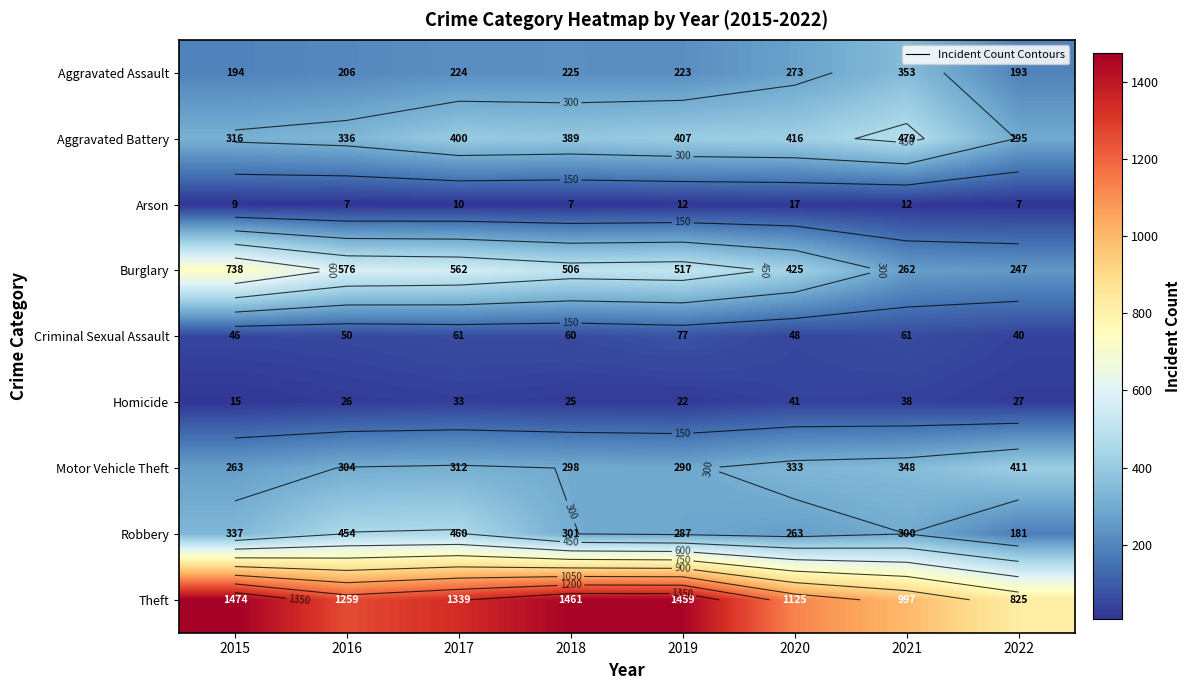

What is the sum of all Aggravated Battery values?

3038